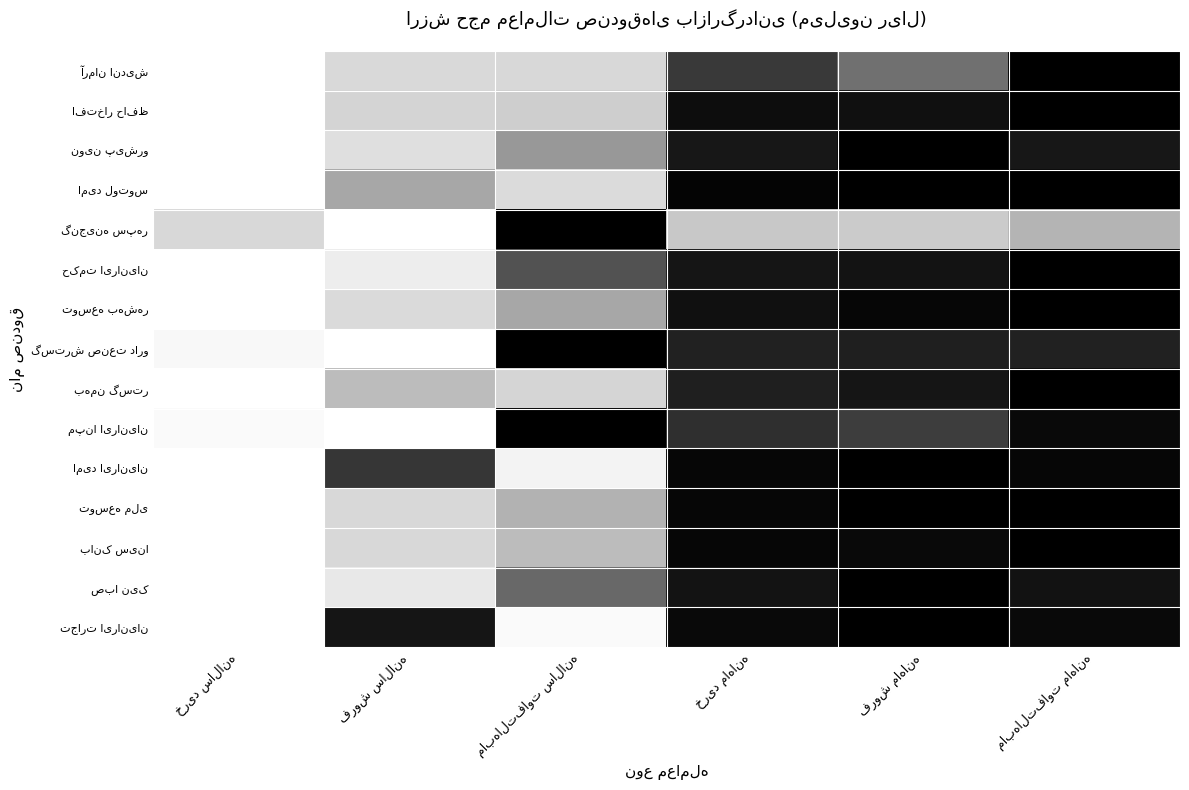

What is the total value across all series at فروش سالانه?

9.0